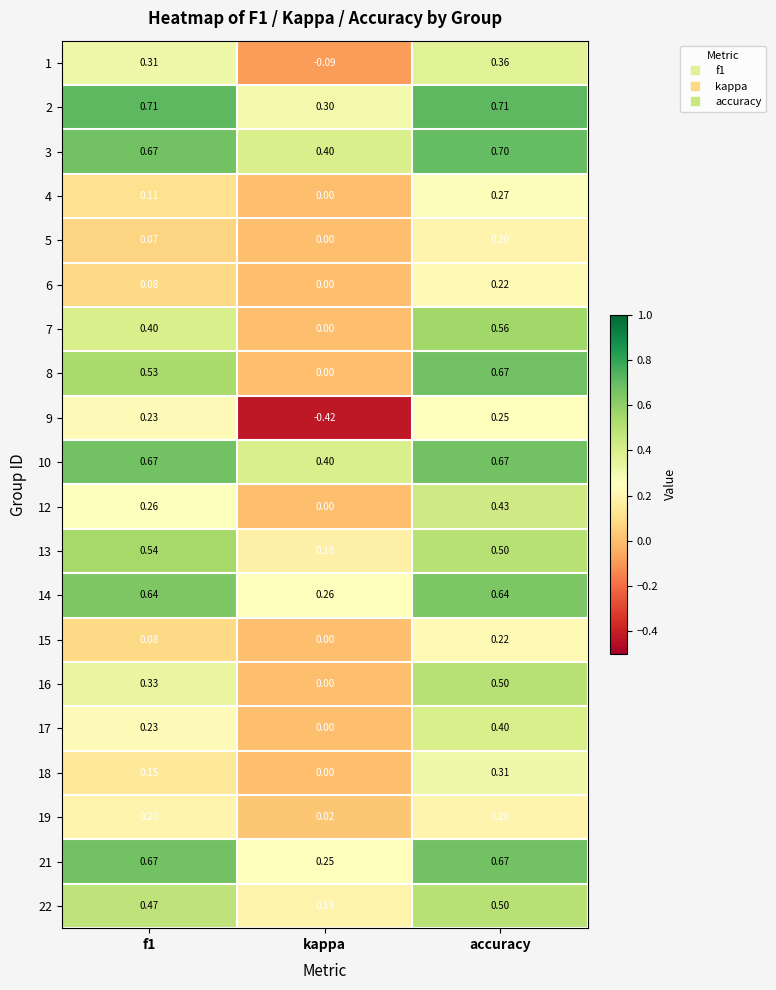

At which label does 9 reach its minimum?

kappa